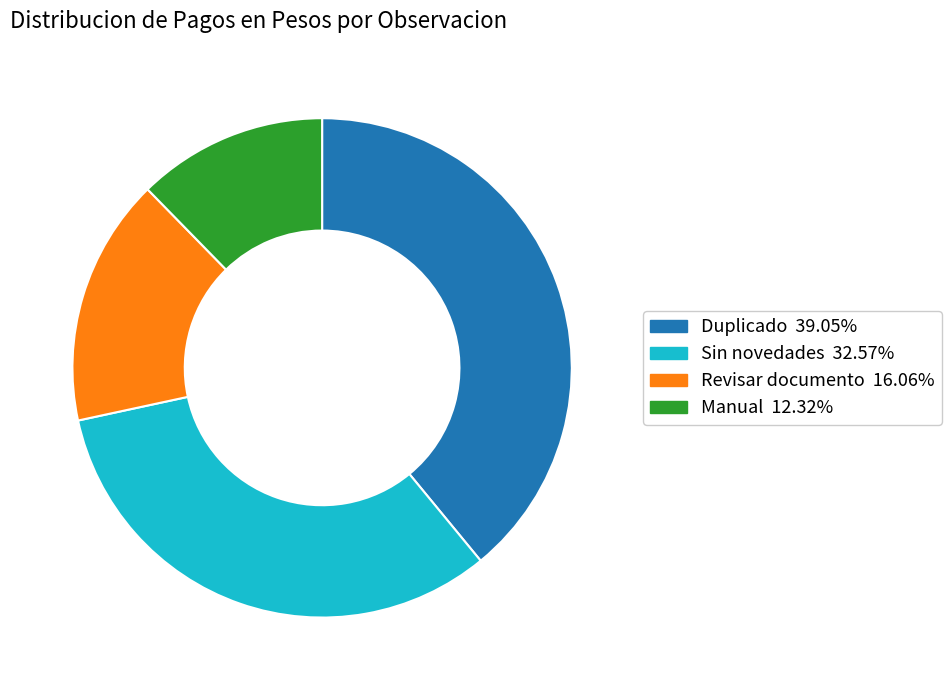

Between Sin novedades and Revisar documento, which is larger?

Sin novedades